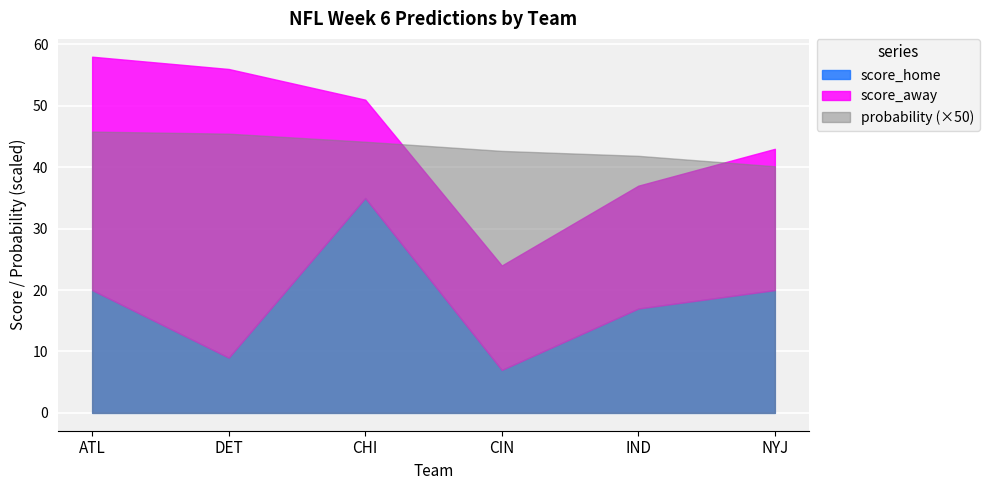

At which label does score_home reach its peak?

CHI